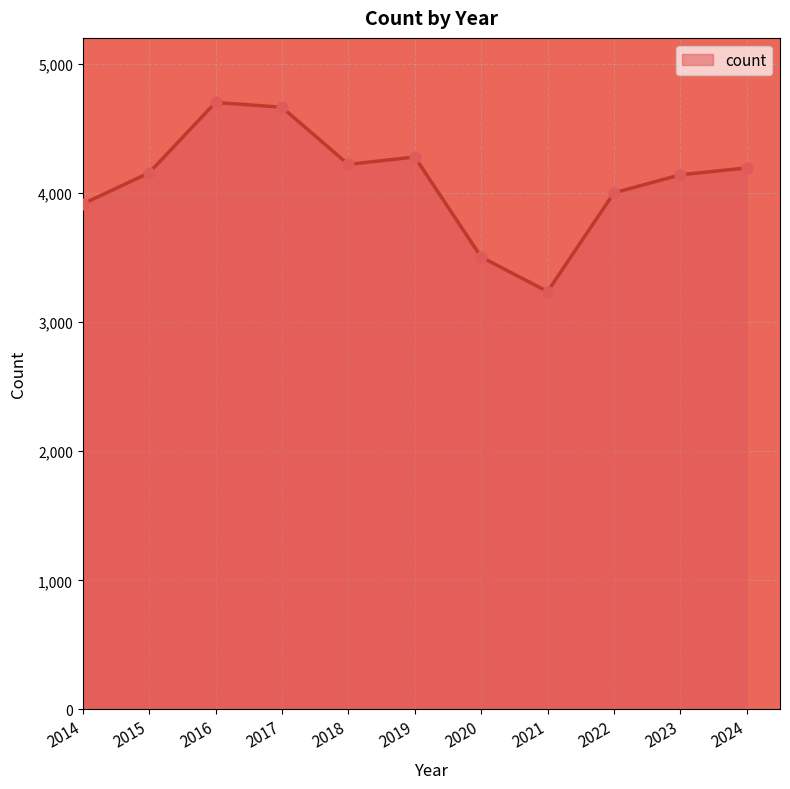

Which has a higher value, 2014 or 2018?

2018